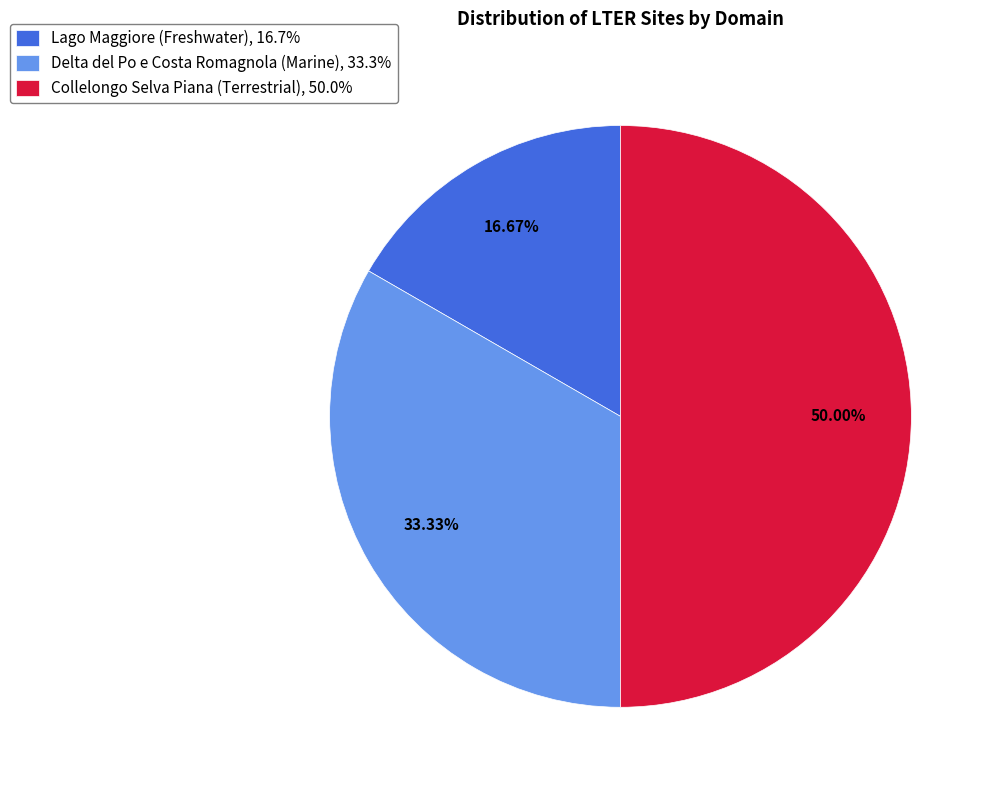

Is Delta del Po e Costa Romagnola (Marine) the majority of the pie?

No